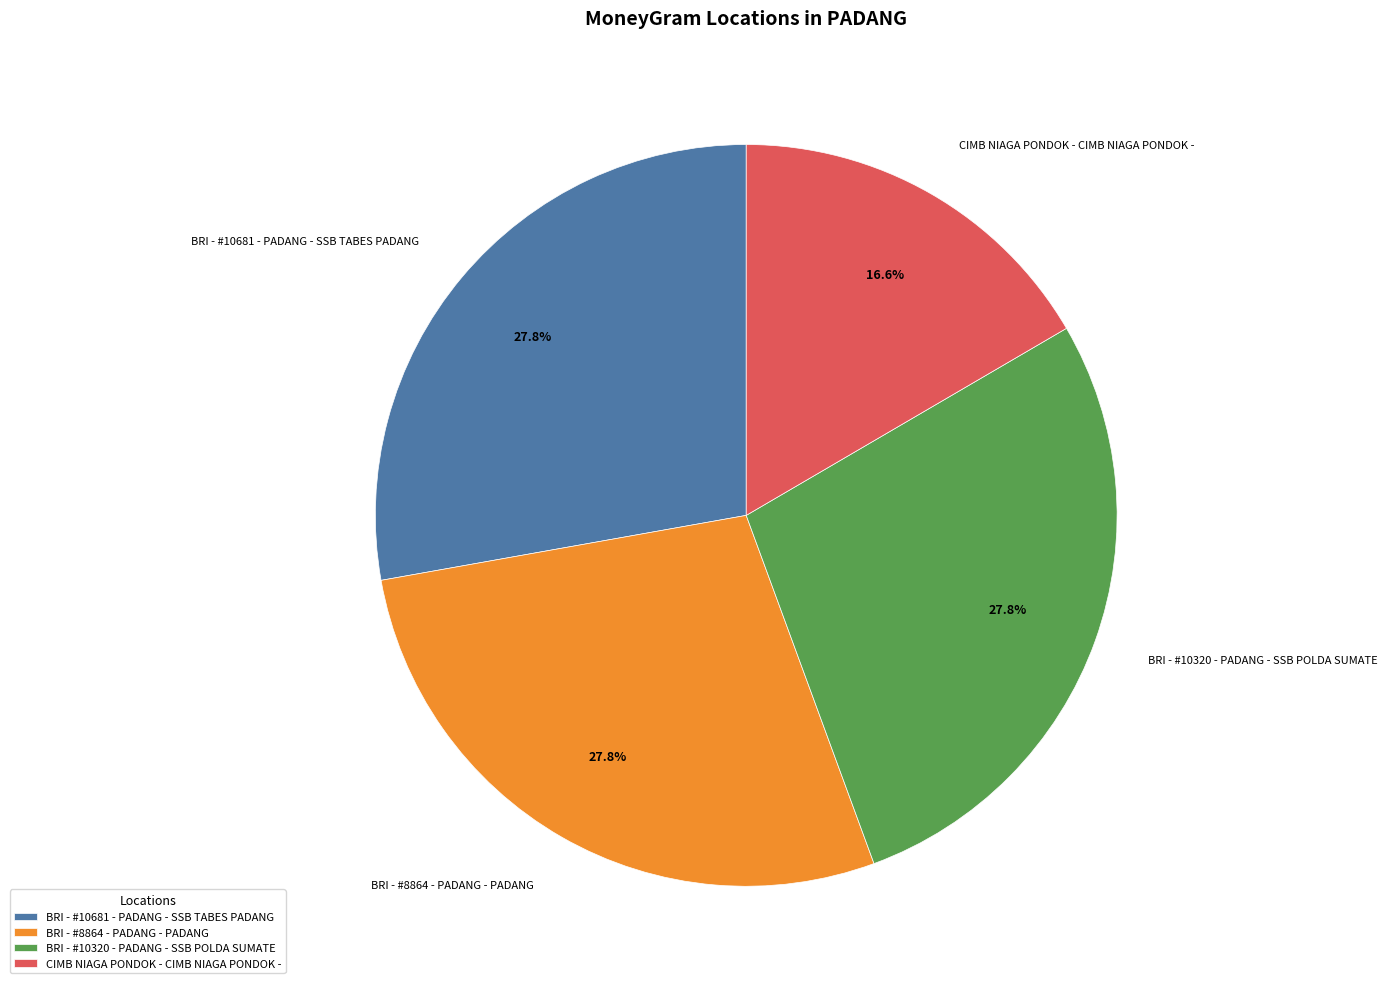

Approximately how many times larger is the value at CIMB NIAGA PONDOK - CIMB NIAGA PONDOK - compared to BRI - #10681 - PADANG - SSB TABES PADANG?

0.6